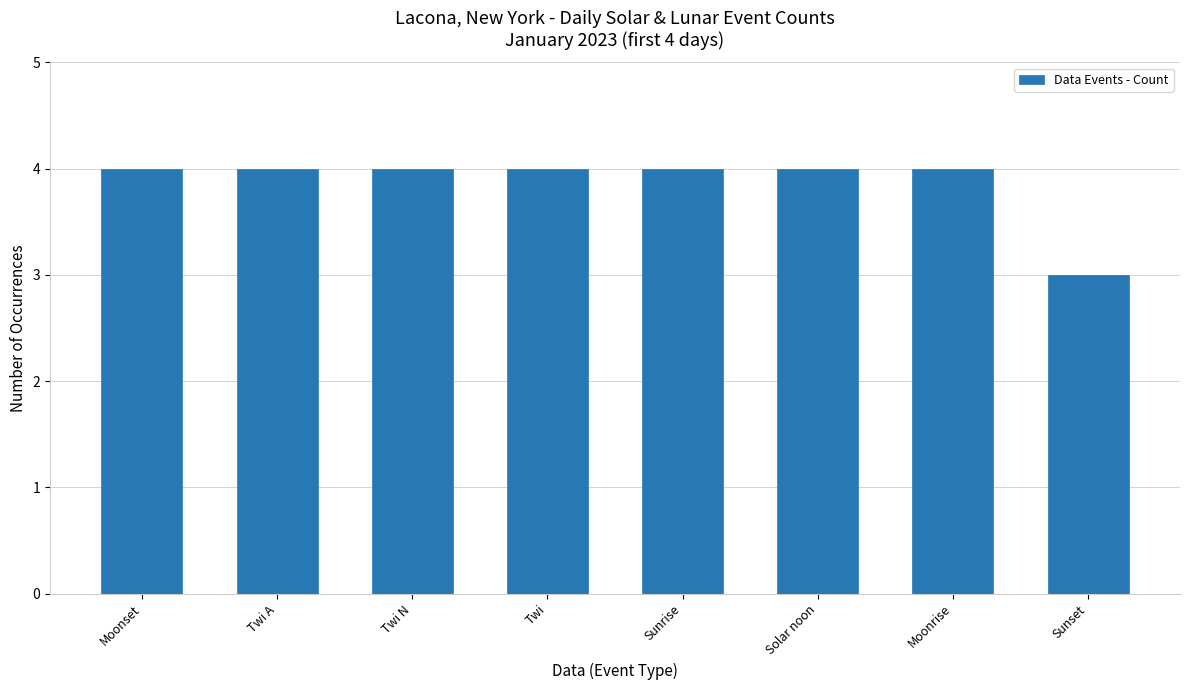

What is the value of the 6th bar from the left?

4